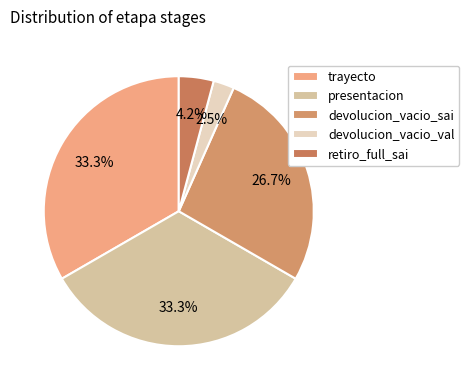

What percentage do retiro_full_sai and devolucion_vacio_val together represent?

6.7%